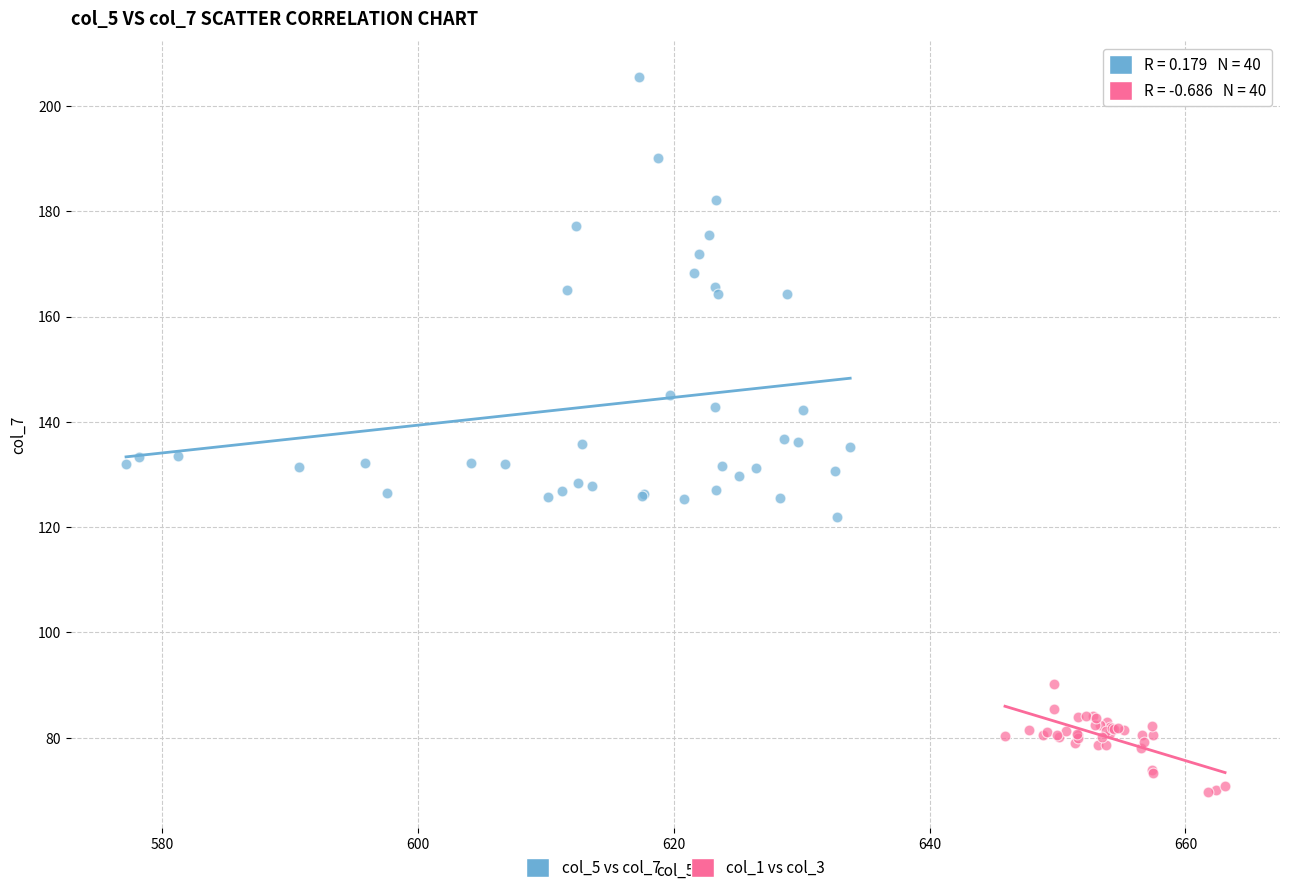

Which series contains the highest Y value?

col_5 vs col_7